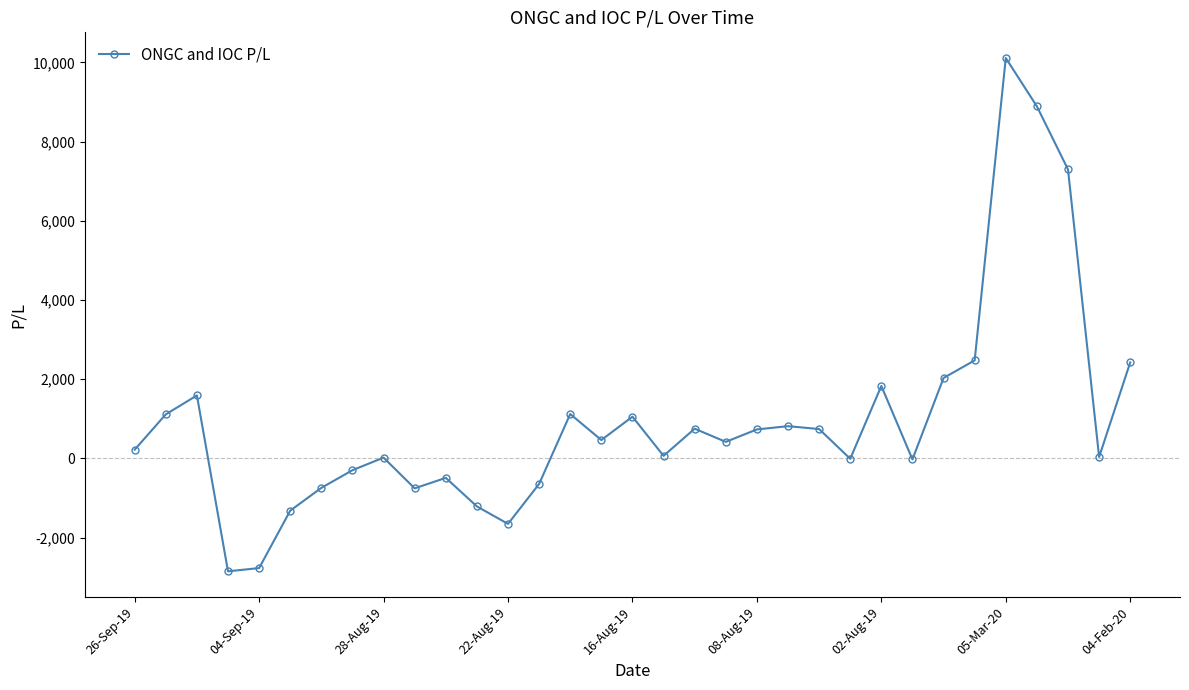

What is the difference between the maximum and minimum values?

12961.8